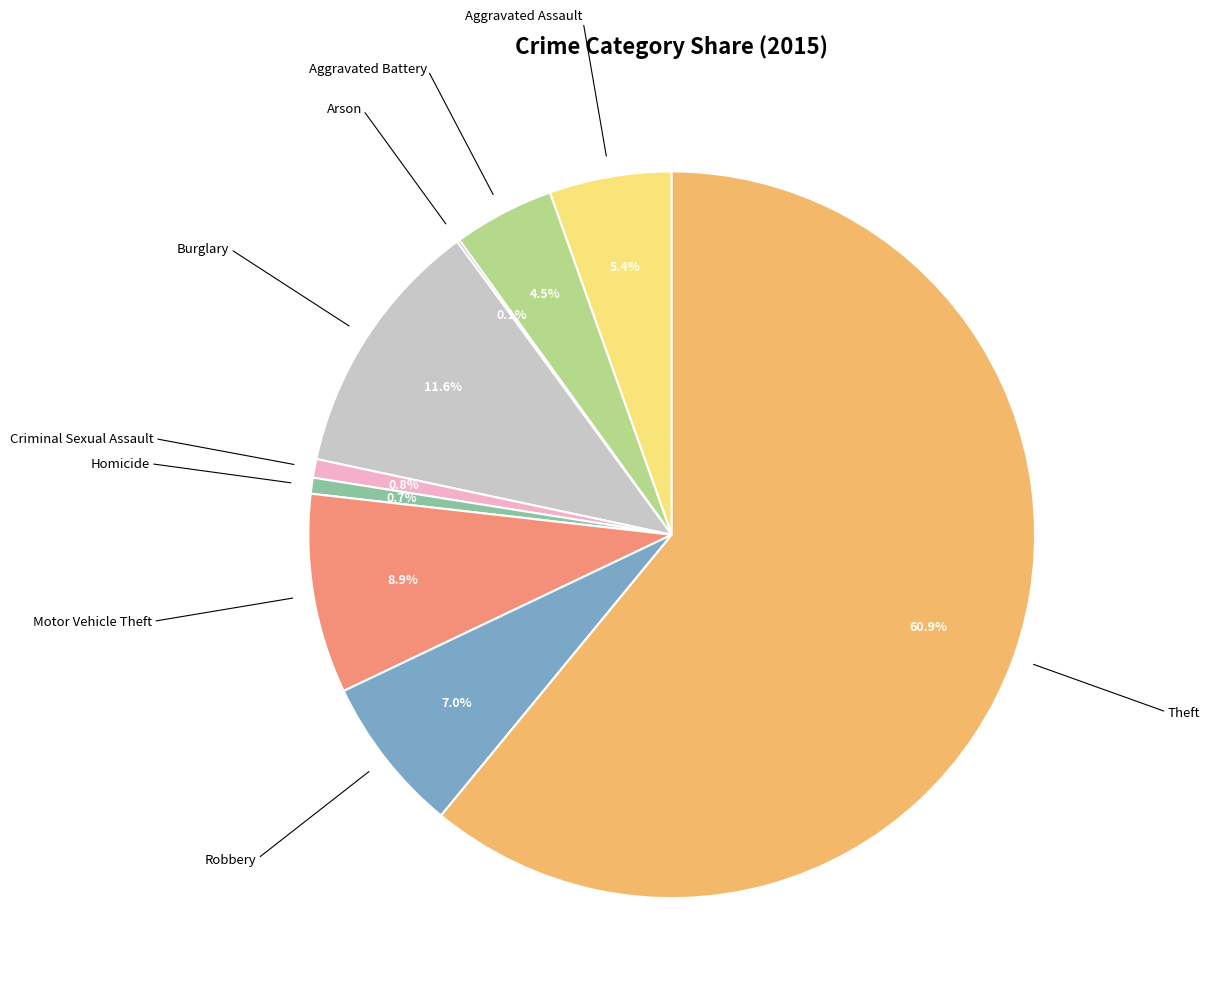

Is there a majority slice in this chart?

Yes